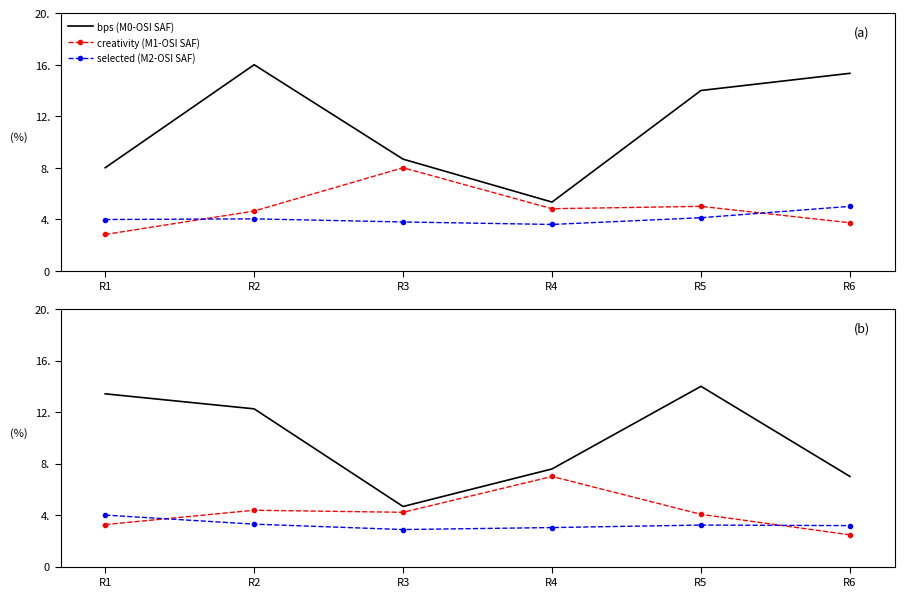

What is the value of the selected (M2-OSI SAF) point at the 5th from the left?

3.2